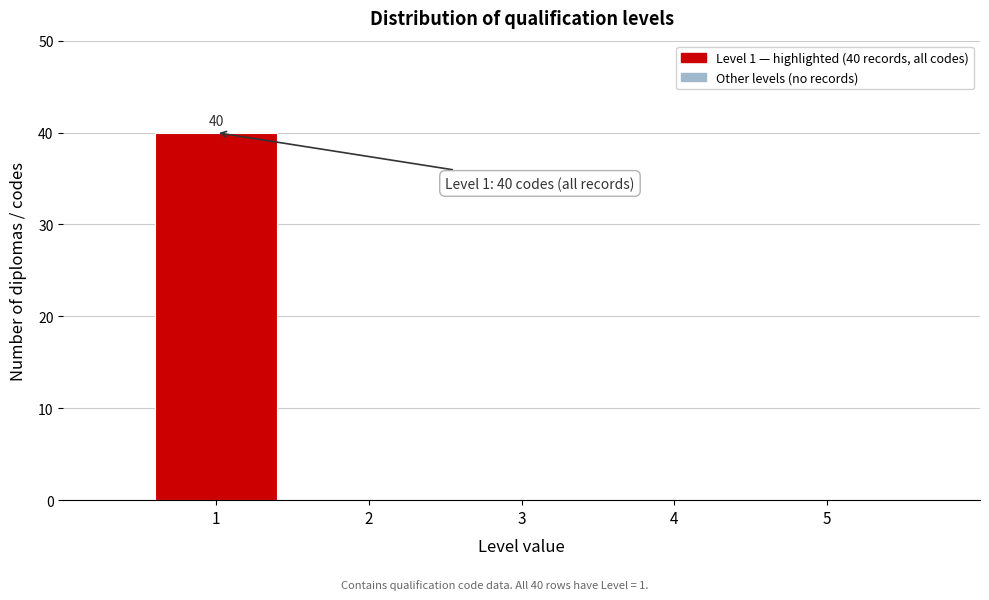

Over which range of the x-axis is the bar tallest?

0.5 to 1.5